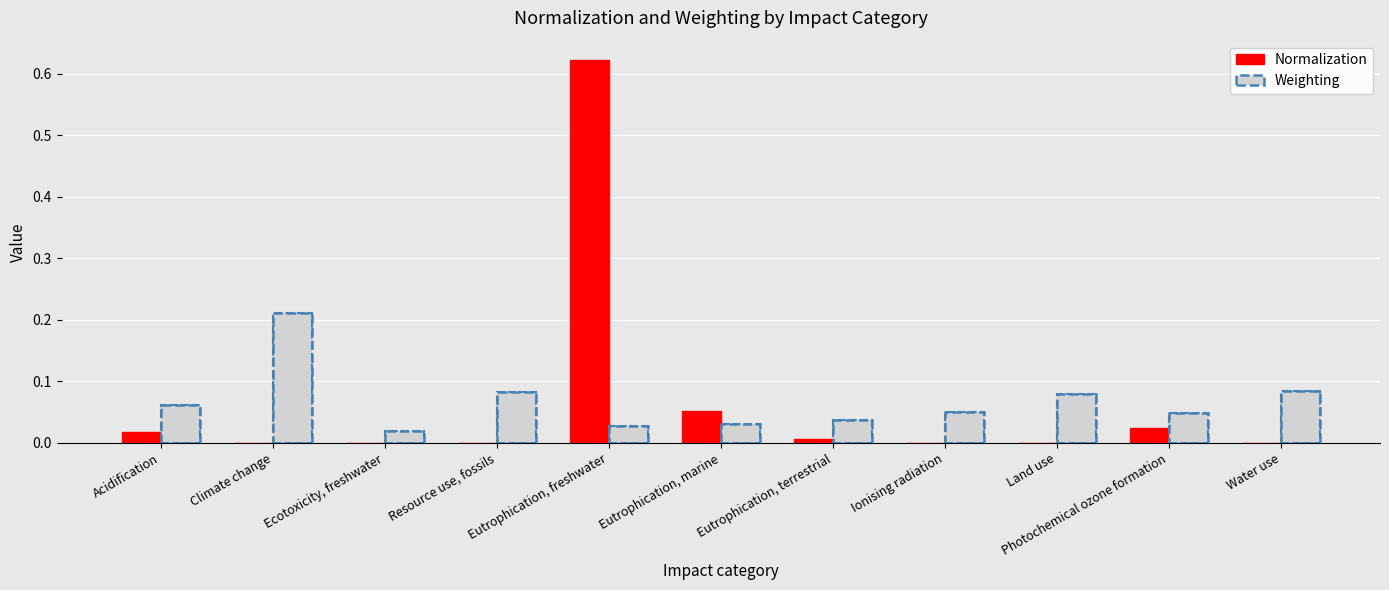

At which category is the sum across all series the highest?

Eutrophication, freshwater